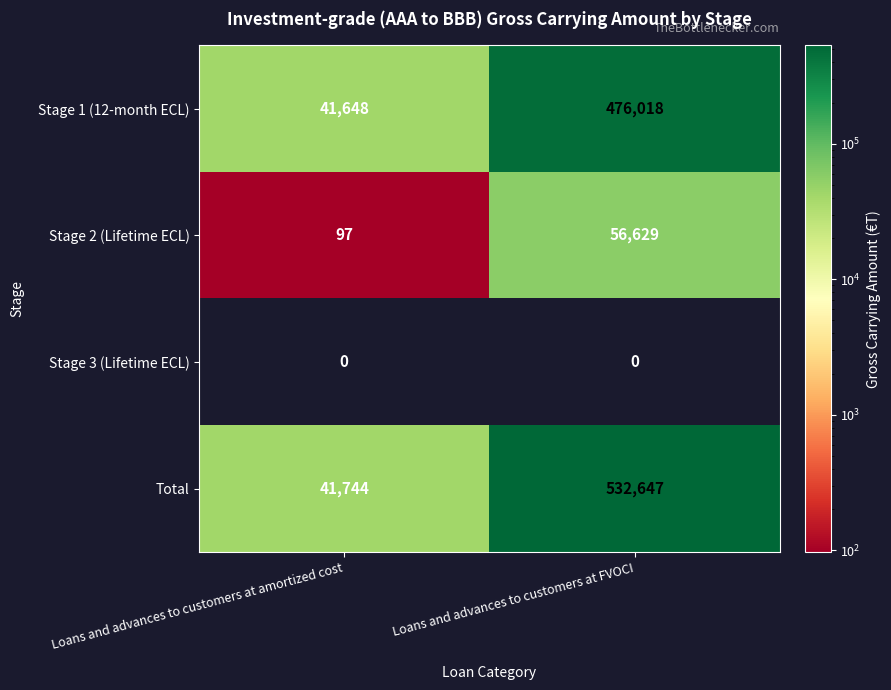

Between Loans and advances to customers at amortized cost and Loans and advances to customers at FVOCI, which series saw the biggest shift?

Total